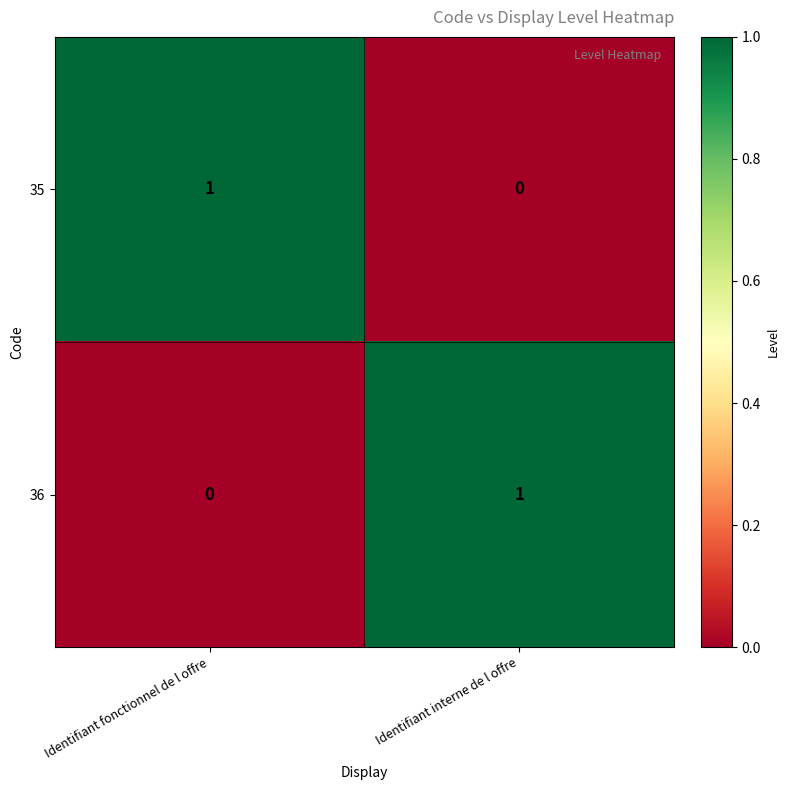

Rank the series at Identifiant fonctionnel de l offre from lowest to highest value.

36, 35